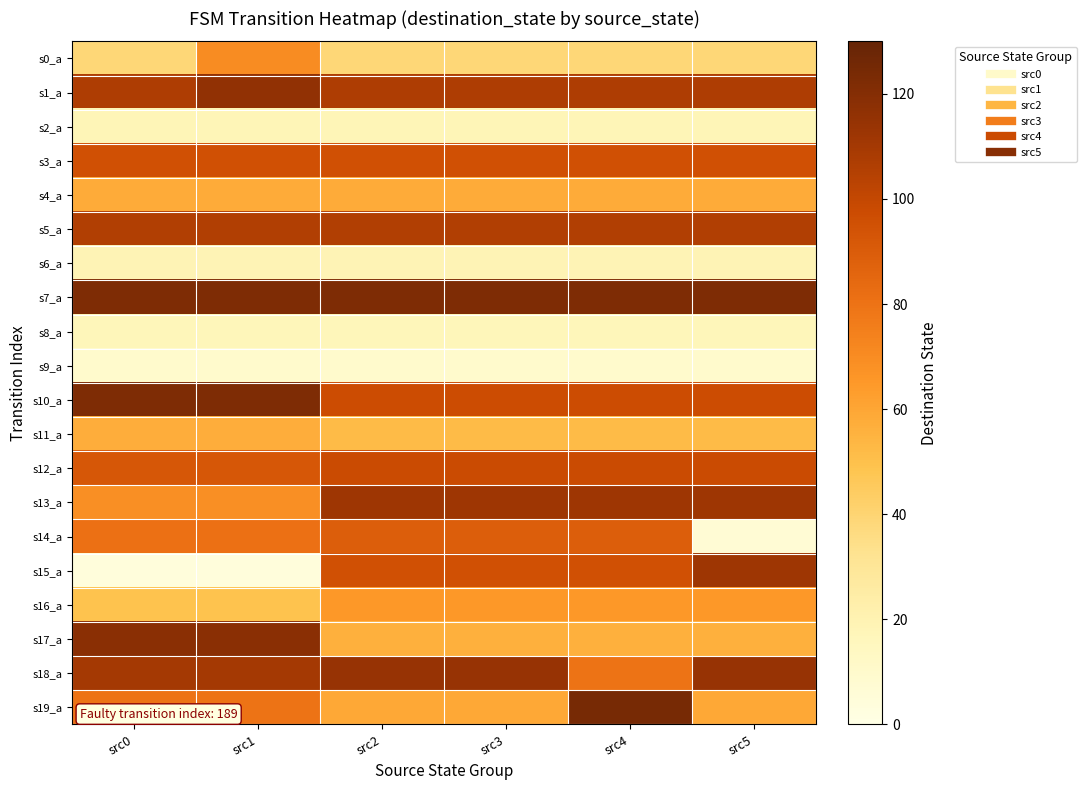

Rank the series at src4 from lowest to highest value.

s9_a, s8_a, s2_a, s6_a, s0_a, s11_a, s17_a, s4_a, s16_a, s18_a, s14_a, s3_a, s15_a, s10_a, s12_a, s5_a, s1_a, s13_a, s7_a, s19_a